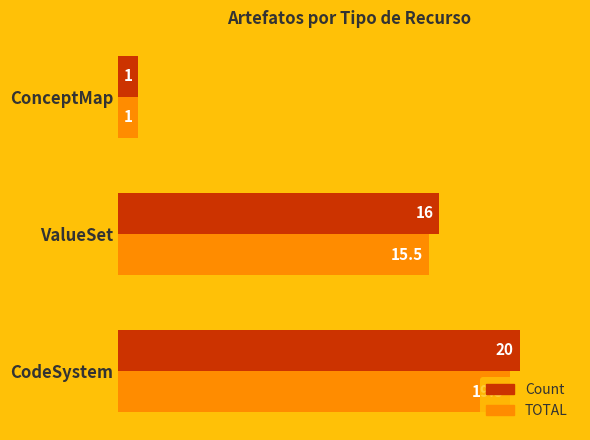

Rank the series by their maximum value, from highest to lowest.

Count, TOTAL